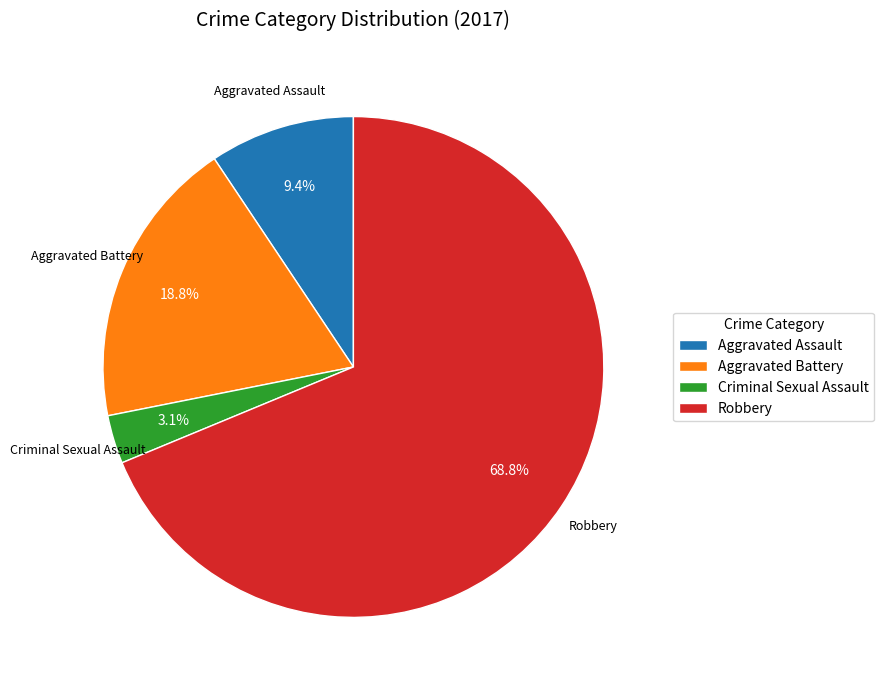

Which category has the smallest portion of the pie?

Criminal Sexual Assault